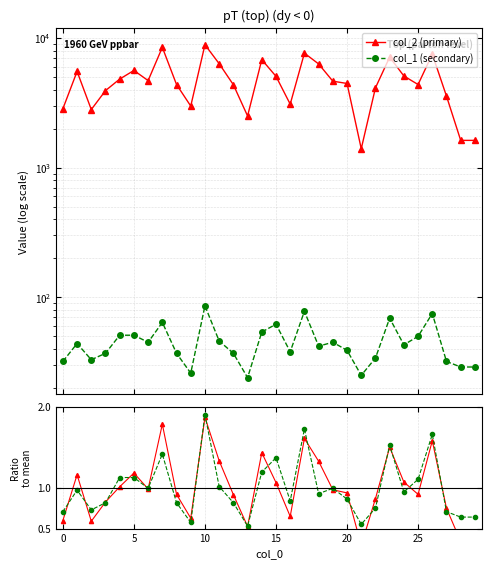

How many data points does each series have?

30